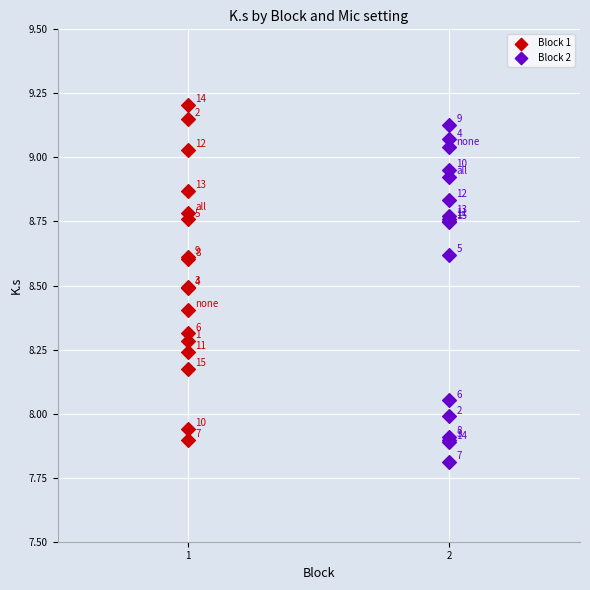

Which series has the largest Y range (max minus min)?

Block 2